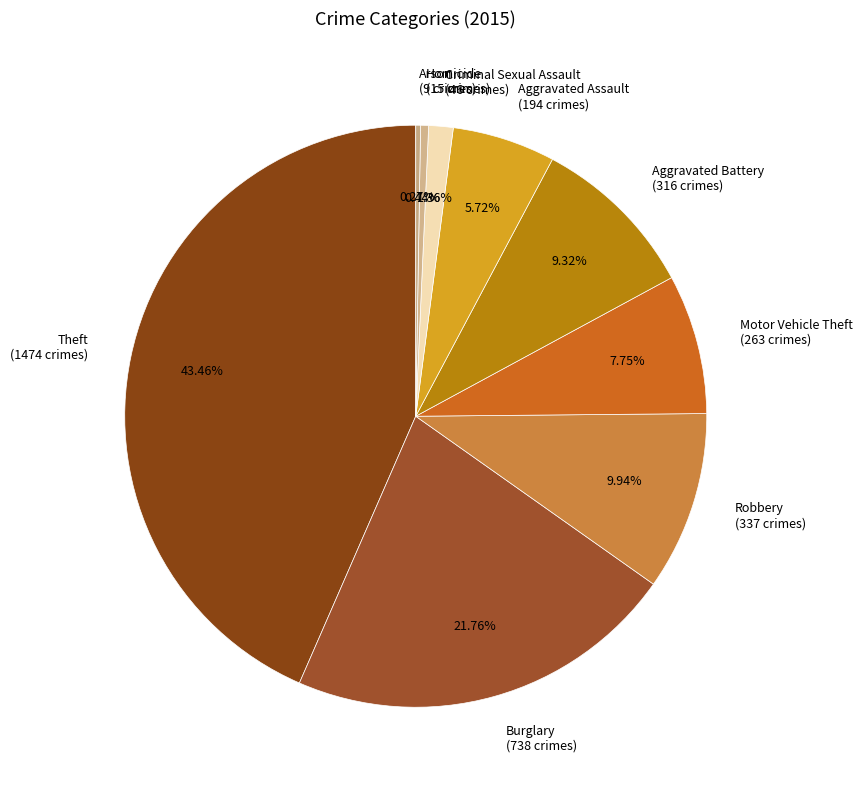

To the nearest percent, what is the difference between the largest and smallest slice percentages?

43%